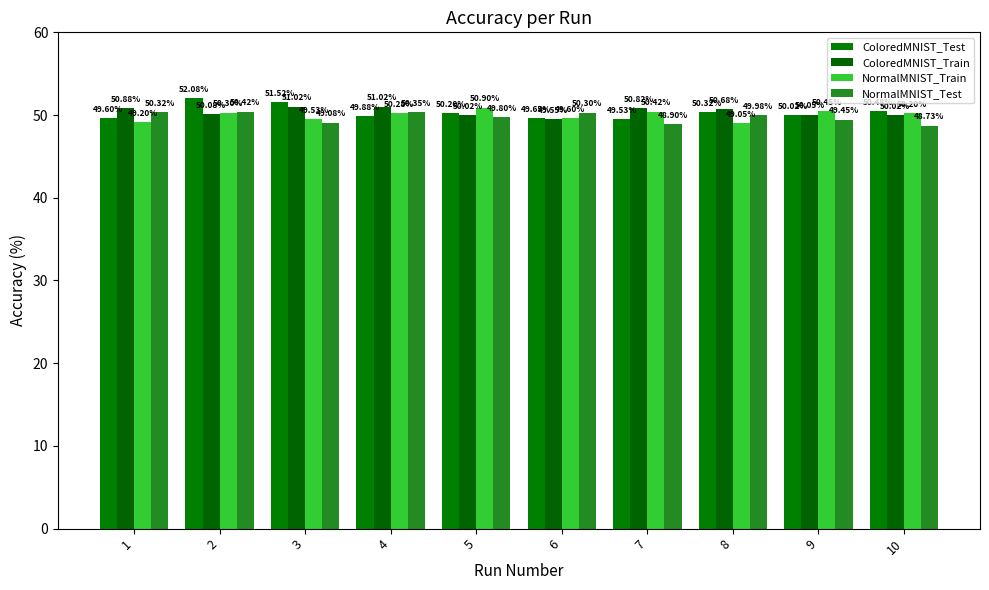

The value of NormalMNIST_Train at 2 is 79.3. True or false?

False